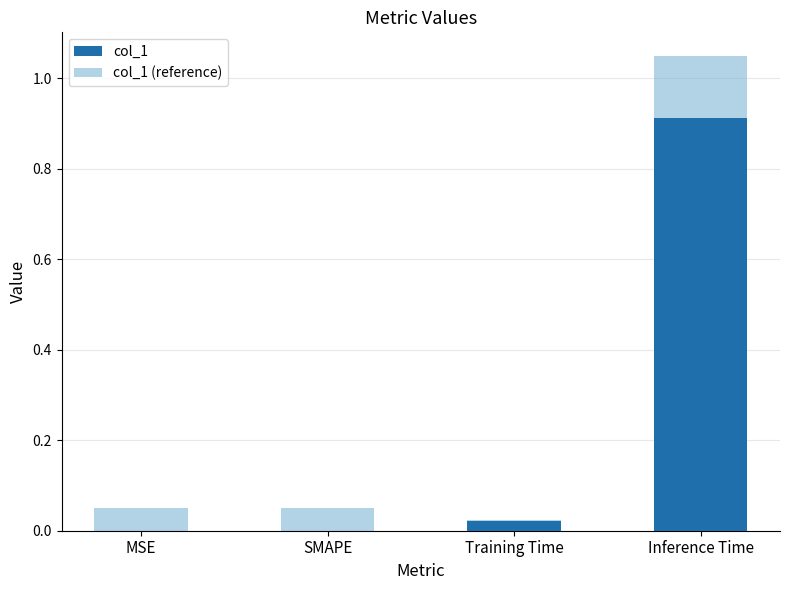

Is the value of col_1 at MSE greater than the value of col_1 (reference) at SMAPE?

No